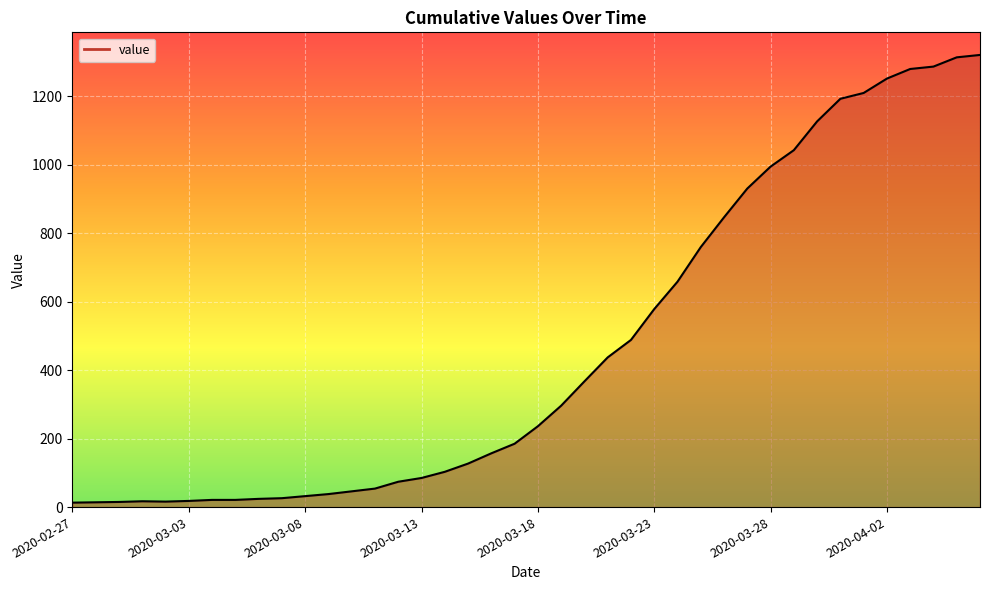

What is the difference between the maximum and minimum values?

1307